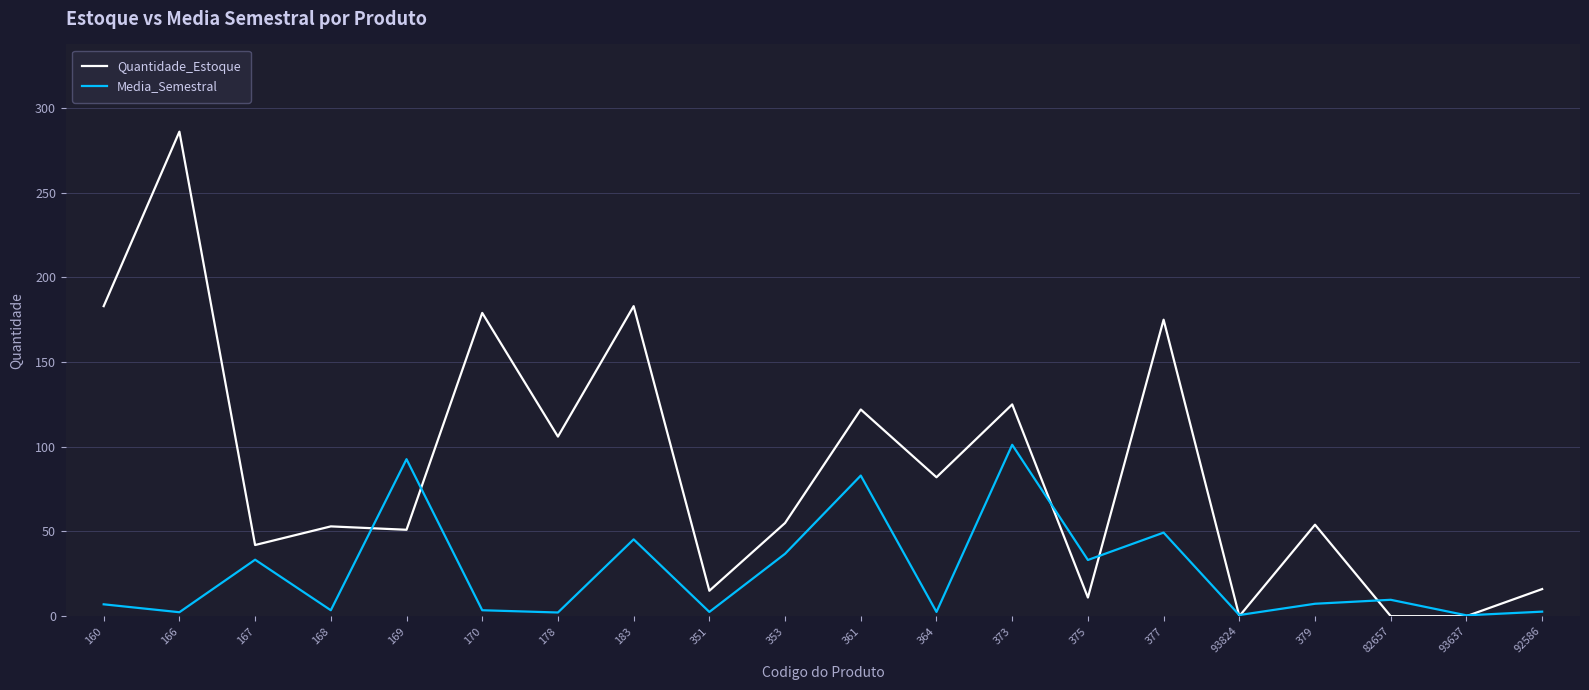

What is the spread (max minus min) of values at 178?

103.8